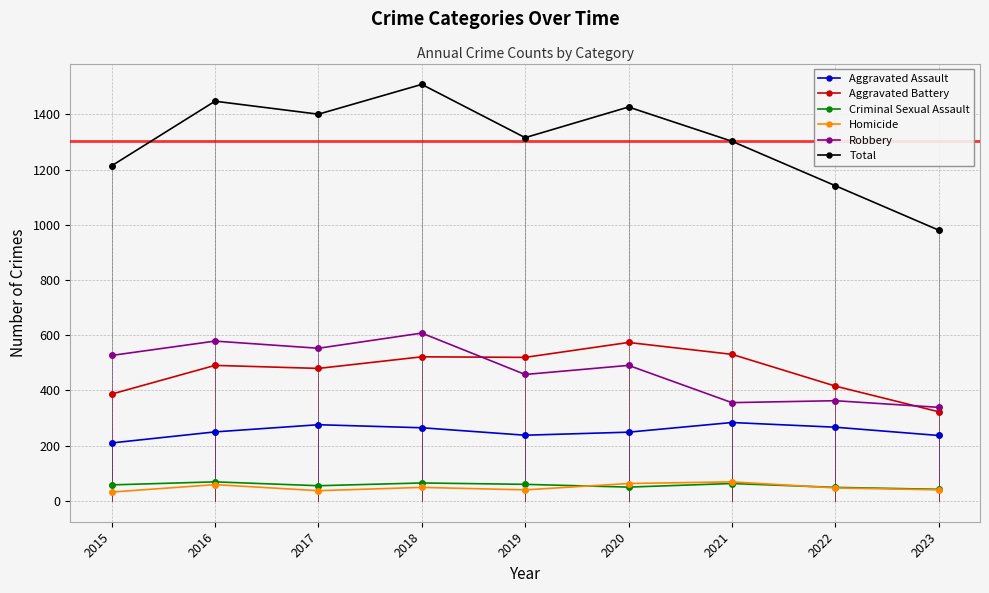

Count the number of categories in the chart.

9